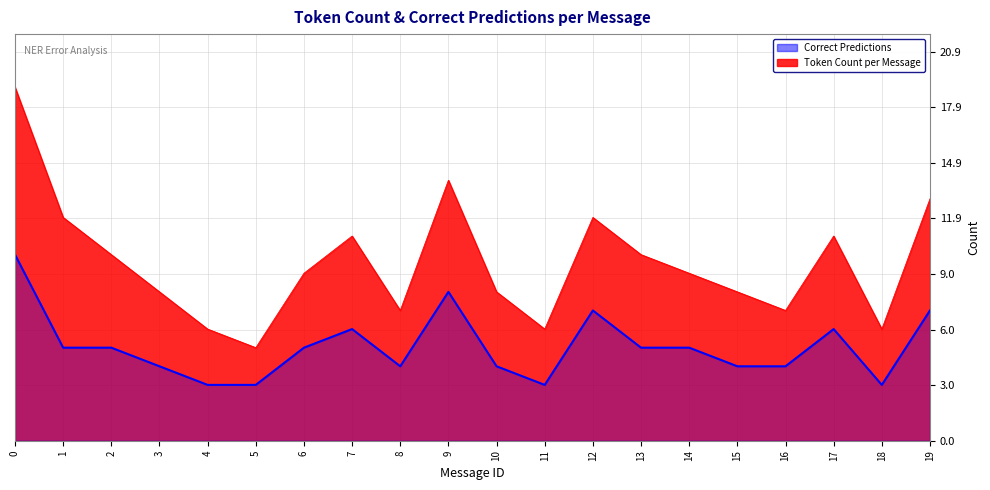

Which category has the lowest value in the Token Count per Message series?

5